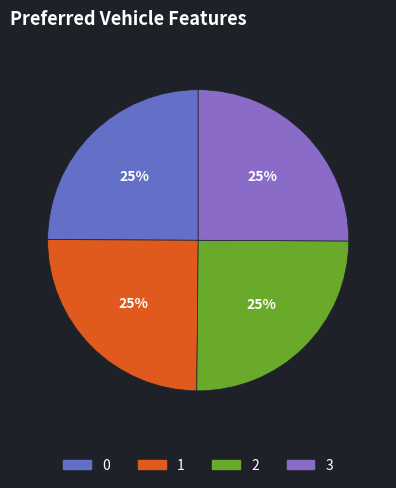

Count the number of slices in the pie.

4